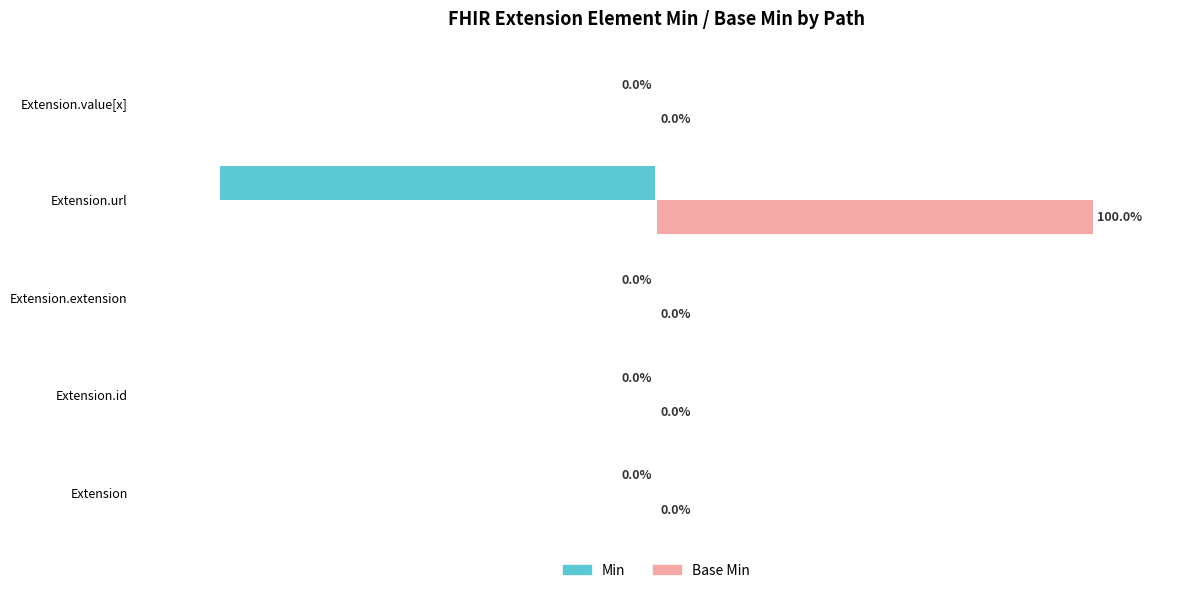

At which category does the chart reach its peak across all series?

Extension.url